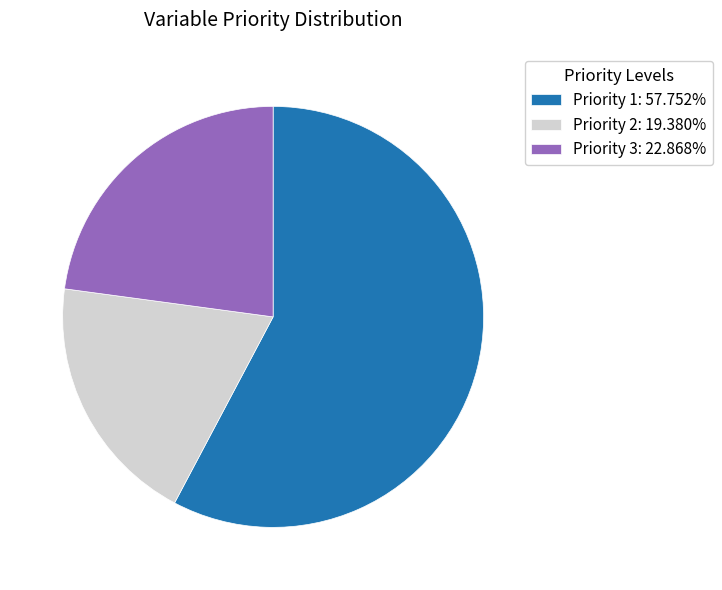

Approximately how many times larger is the value at Priority 3: 22.868% compared to Priority 2: 19.380%?

1.2